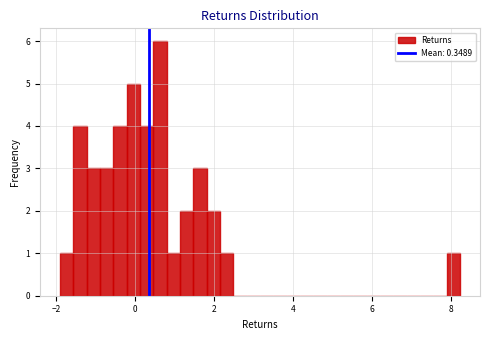

Around what value on the x-axis is the tallest bar? Give the approximate position of its centre, as read against the axis.

0.6